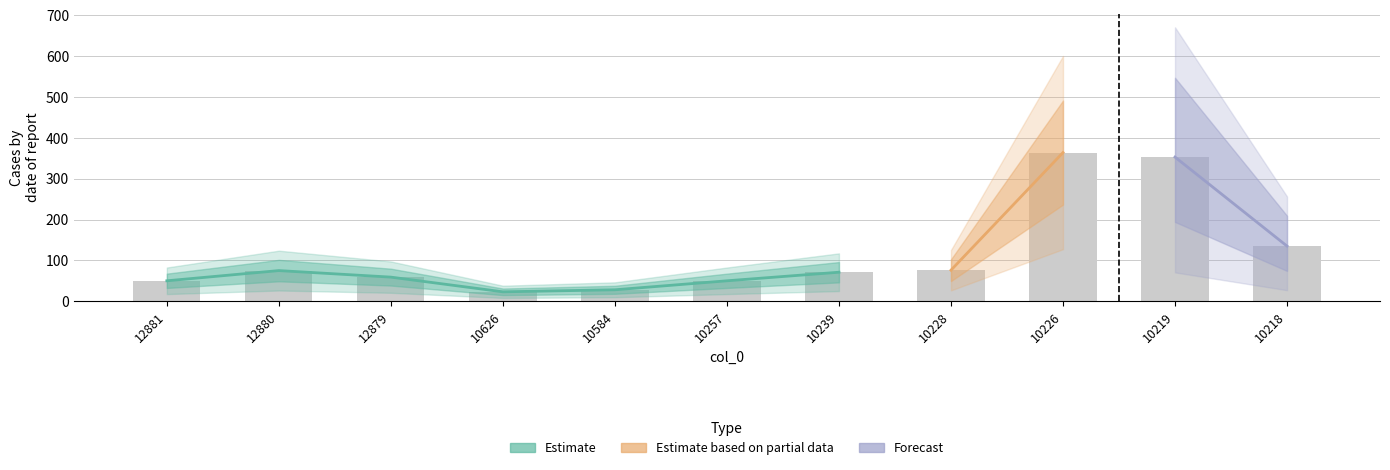

What is the change in value from 10626 to 10219?

+330